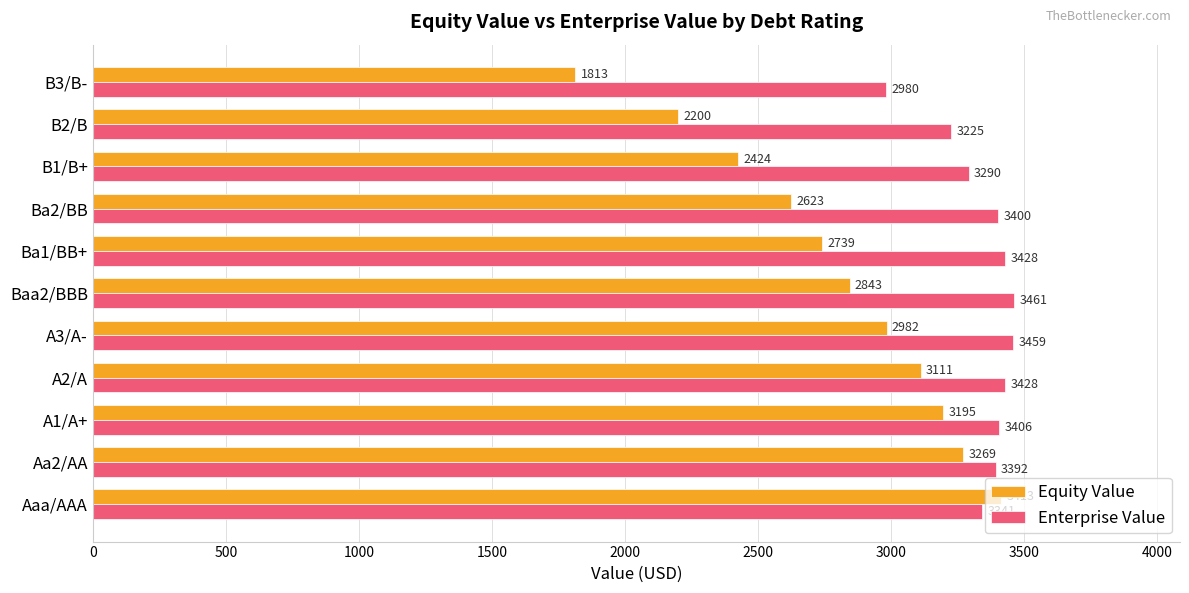

True or false: Enterprise Value has a value of 3427.8 at A2/A.

True